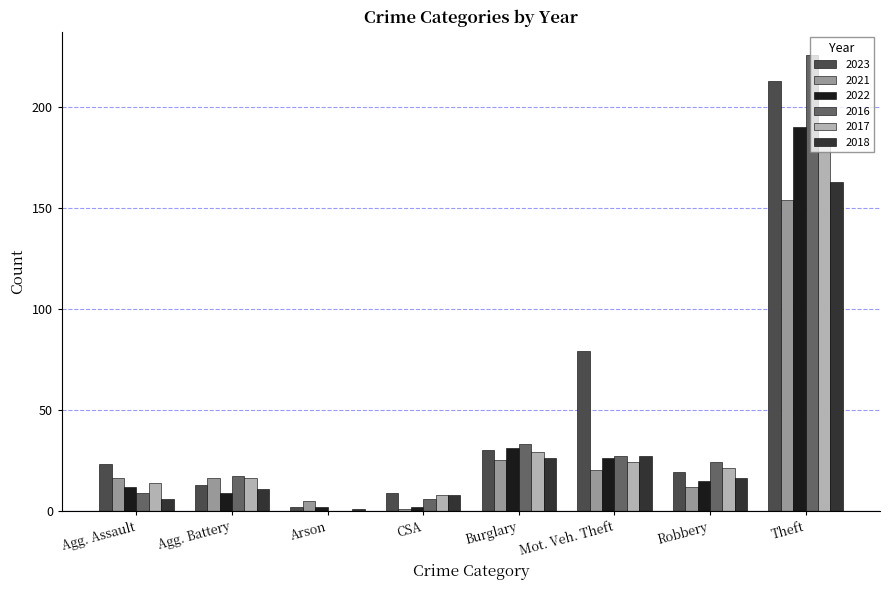

Which series changed the most between Agg. Battery and Burglary?

2022